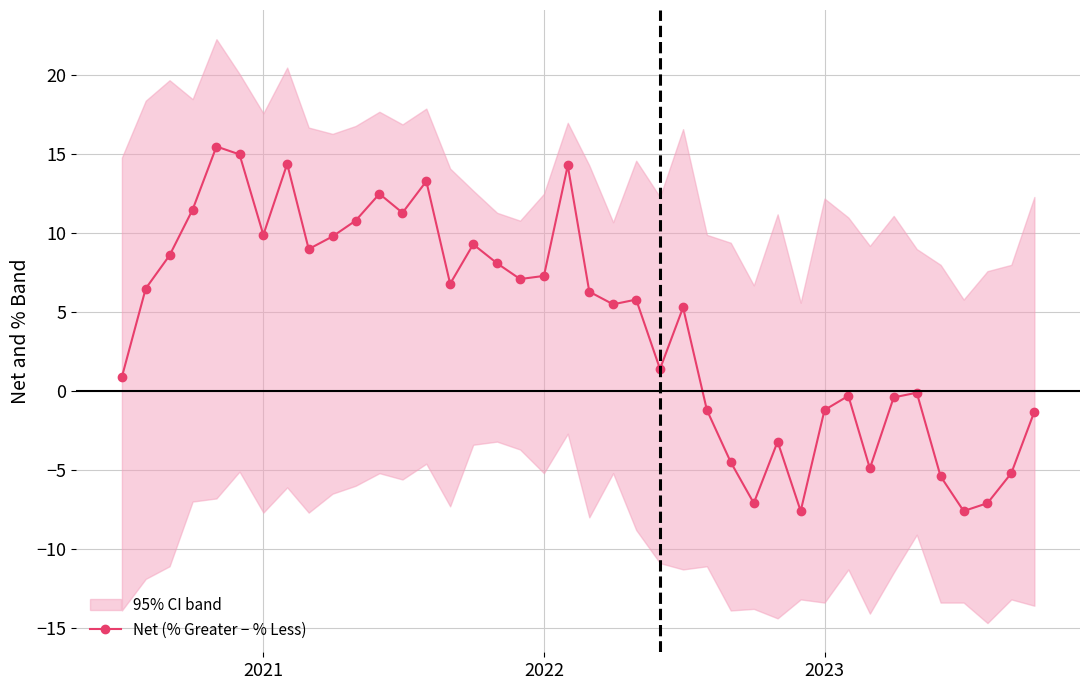

What is the lowest value of the Net (% Greater − % Less) series?

-7.6